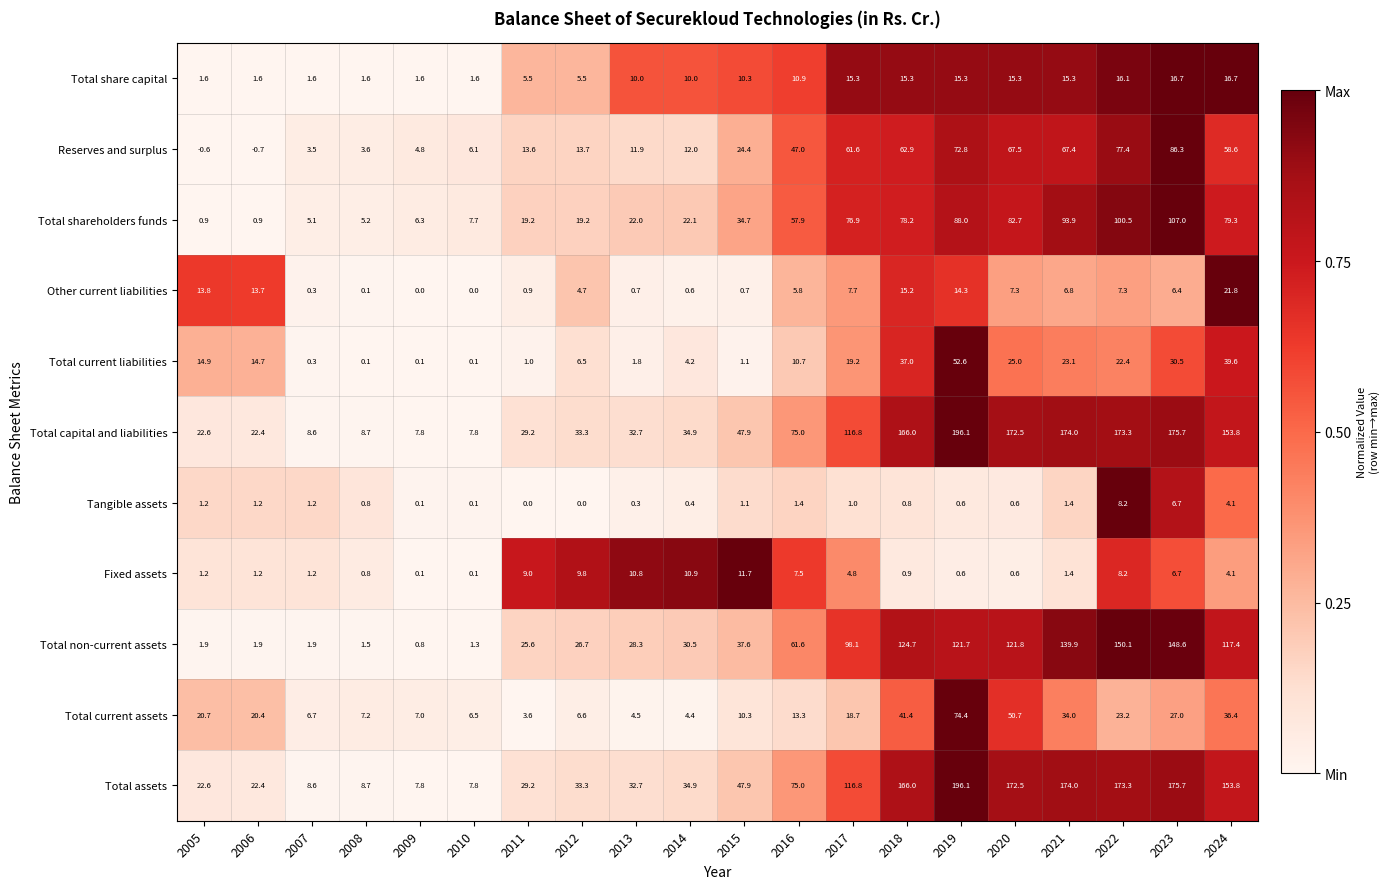

Which label corresponds to the smallest value in the chart?

2006